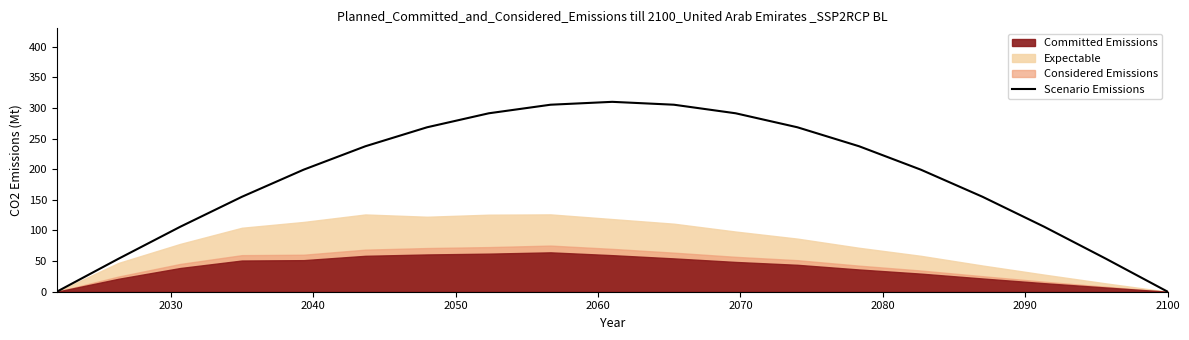

What is the value of the 11th point from the left?

305.3